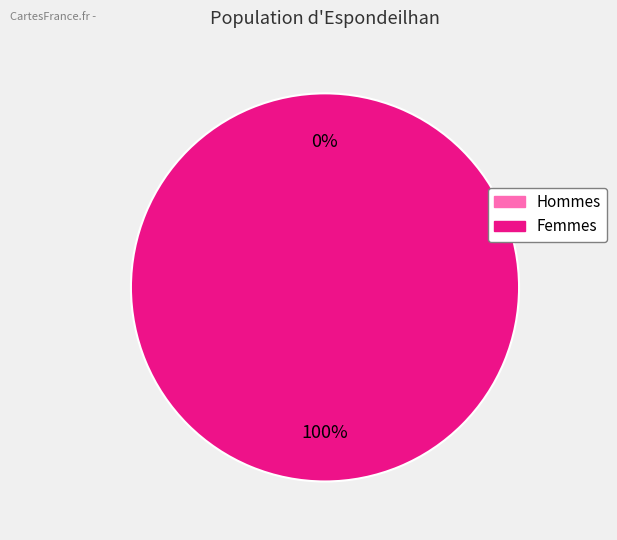

What percentage do 0 and 1 together represent?

100.0%